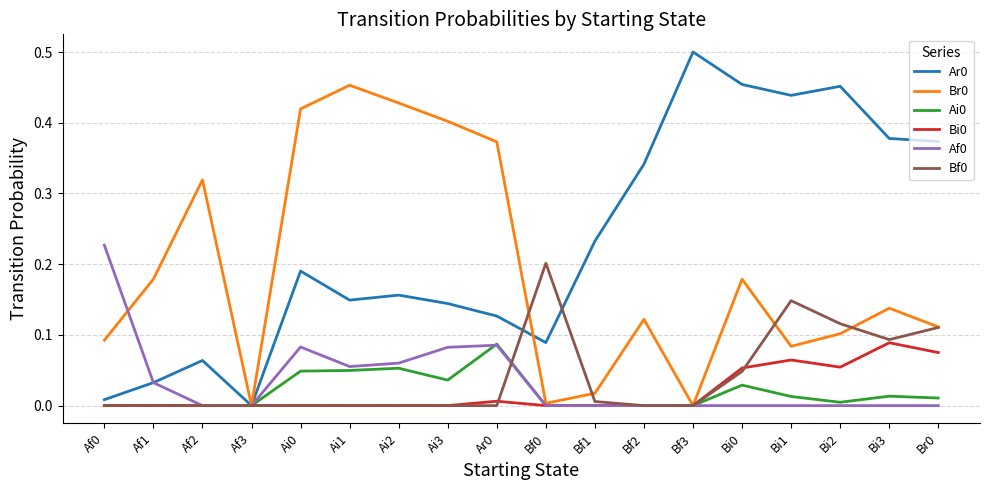

Is the value of Ai0 at Ar0 greater than the value of Br0 at Ai3?

No